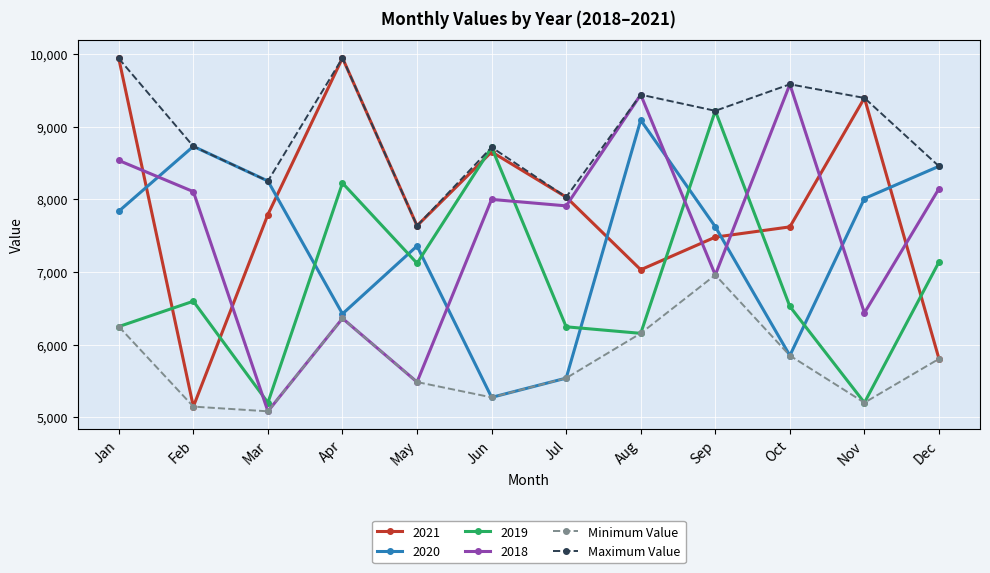

Between which two adjacent categories do 2020 and 2021 first intersect?

Jan and Feb